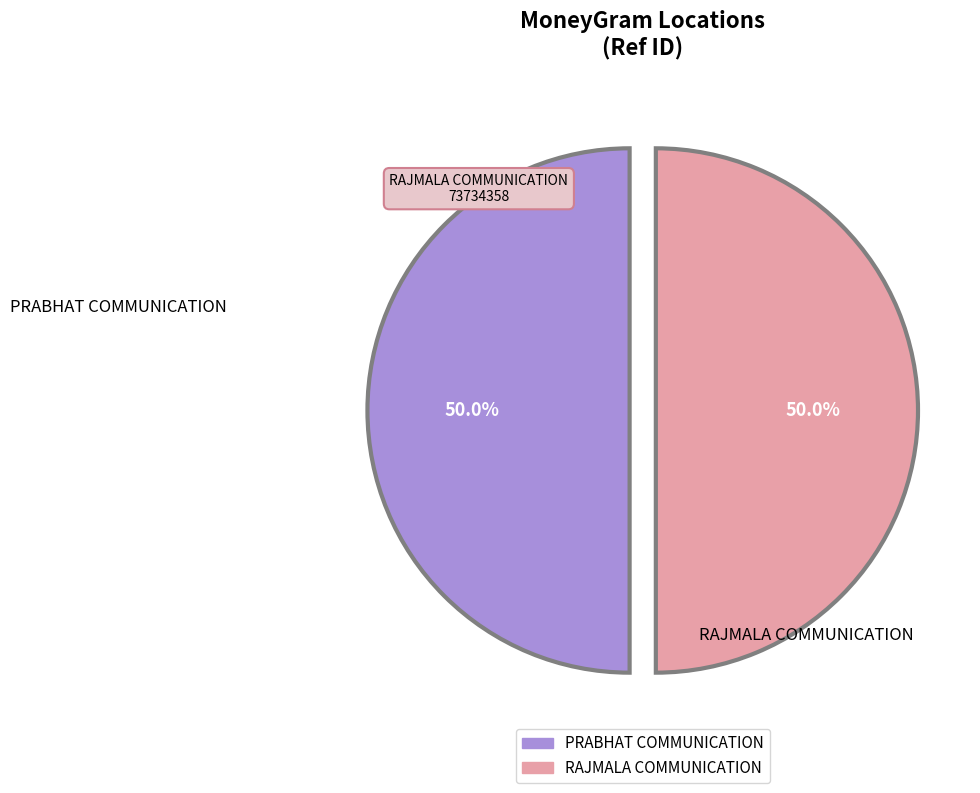

To the nearest percent, what percentage of the pie is PRABHAT COMMUNICATION?

50%